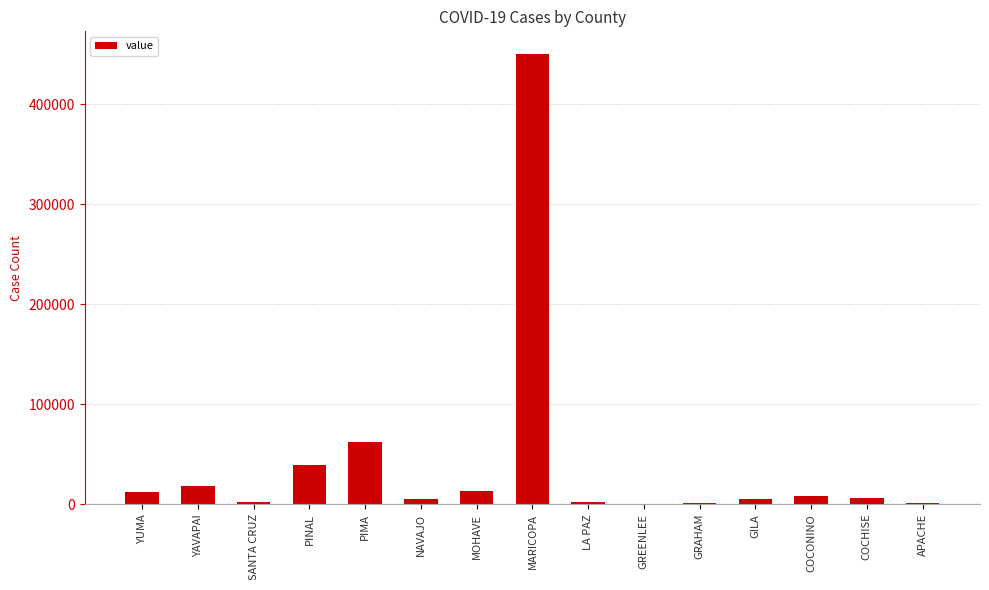

True or false: the data shows 13239 at MOHAVE.

True